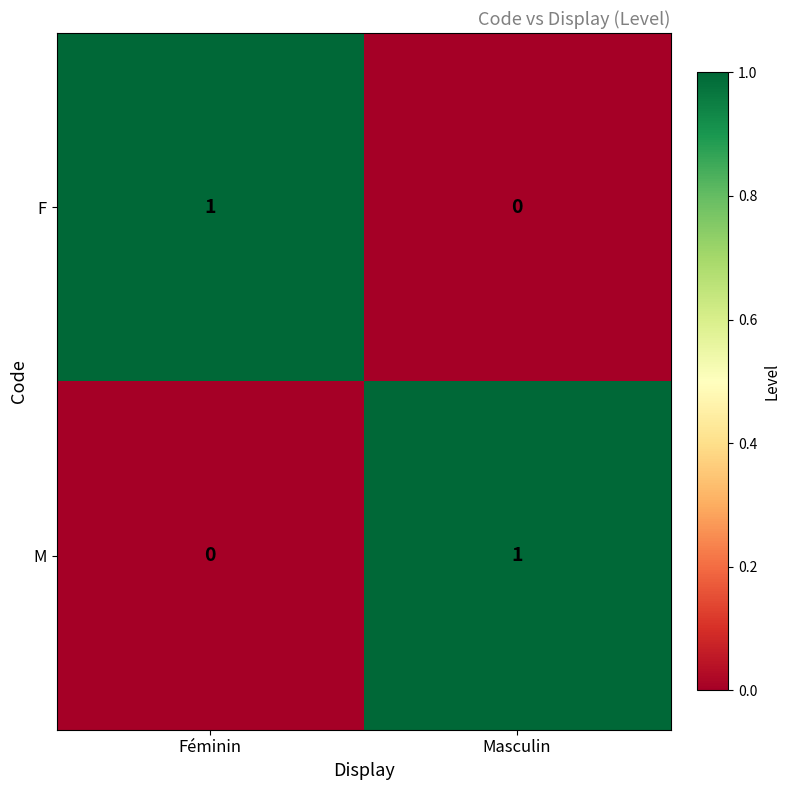

Is the value of M at Féminin greater than the value of F at Féminin?

No